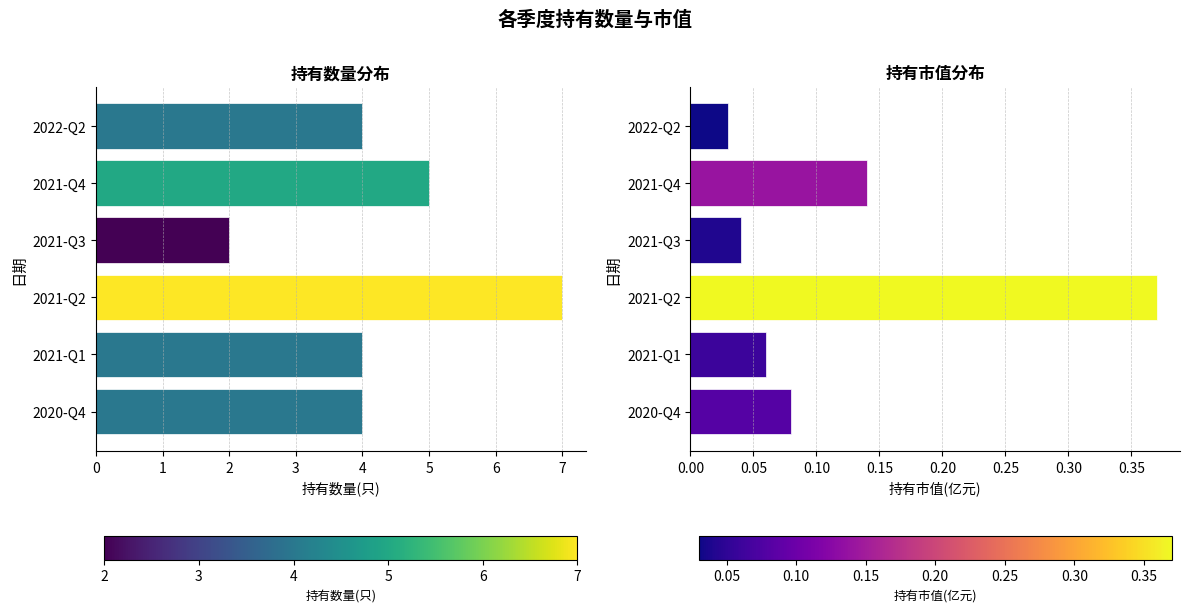

What is the highest value of the 持有数量(只) series?

7.0